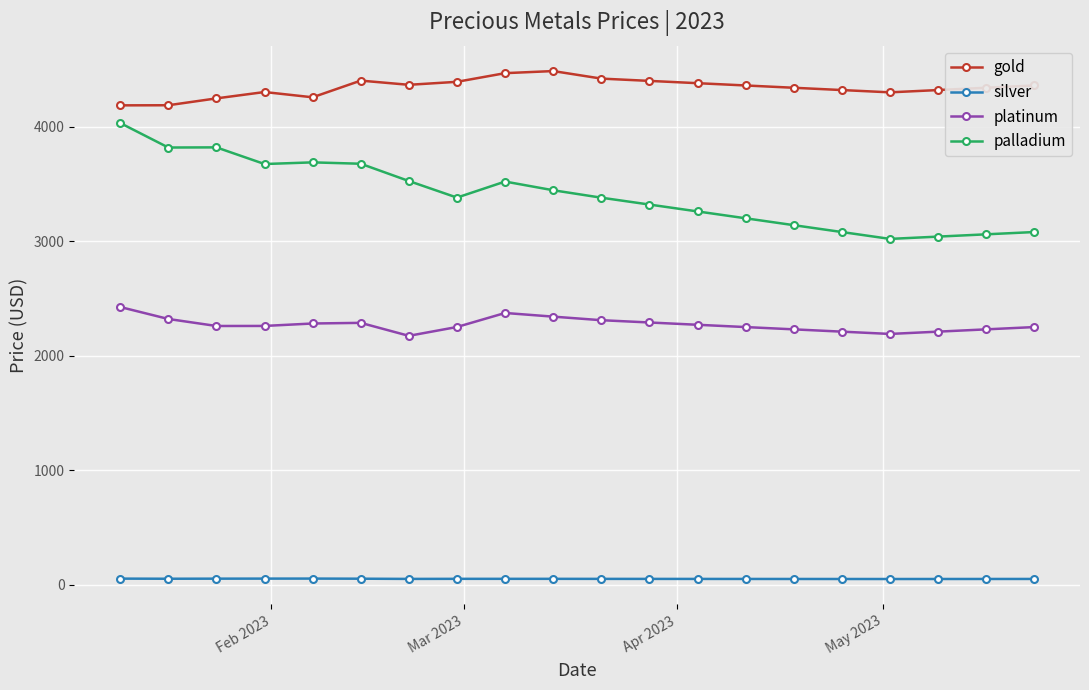

Rank the series by their average value, from highest to lowest.

gold, palladium, platinum, silver